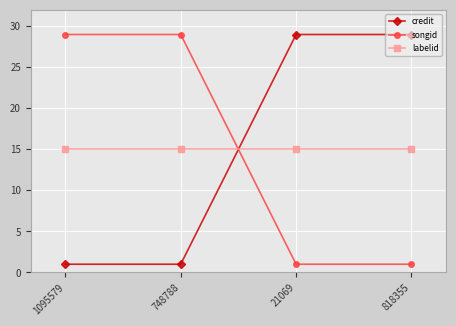

What is the sum of the credit values at 21069 and 748788?

30